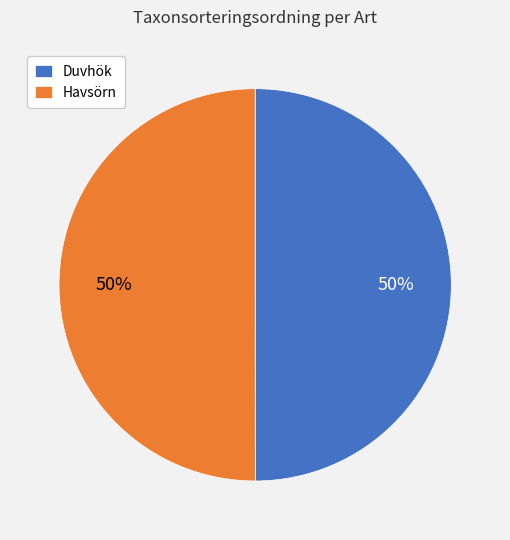

What is the ratio of the value at Duvhök to the value at Havsörn?

1.0